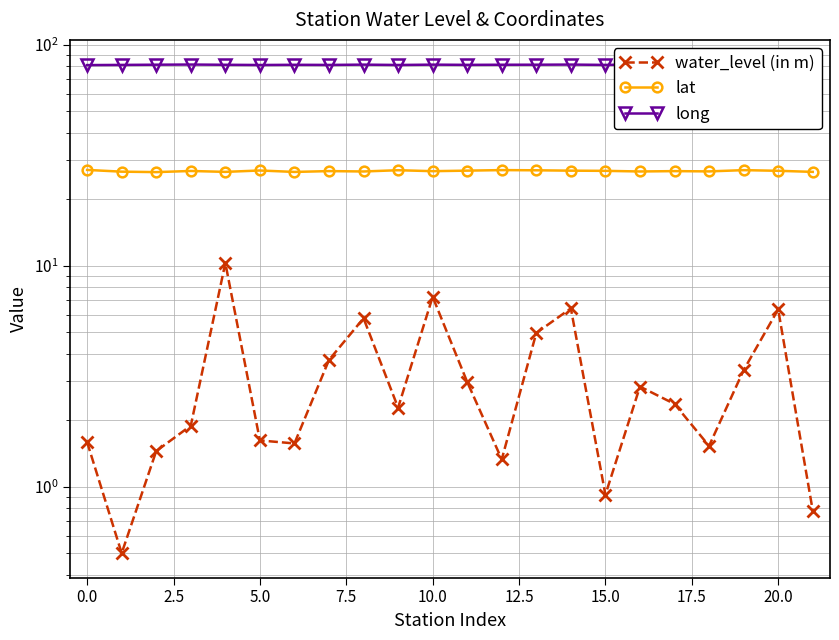

What is the minimum value shown in the chart?

0.5